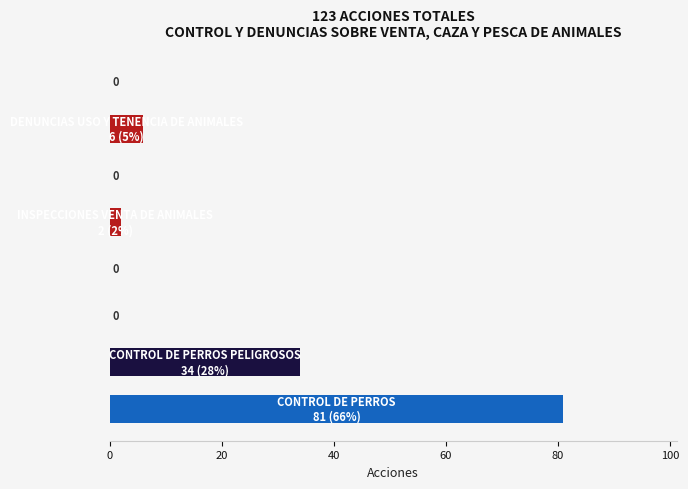

How many distinct data groups are displayed?

1